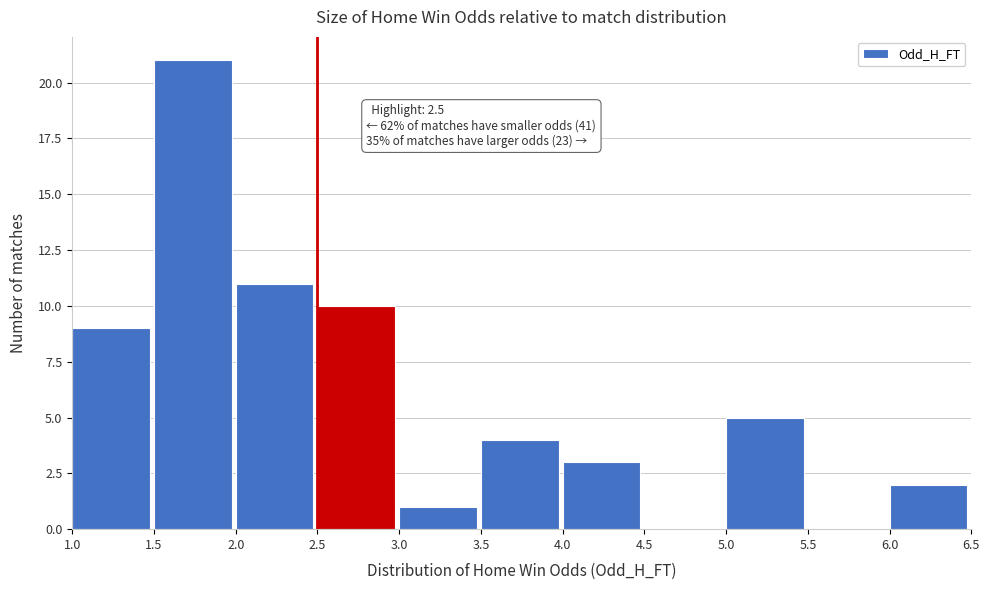

Over which range of the x-axis is the bar tallest?

1.5 to 2.0